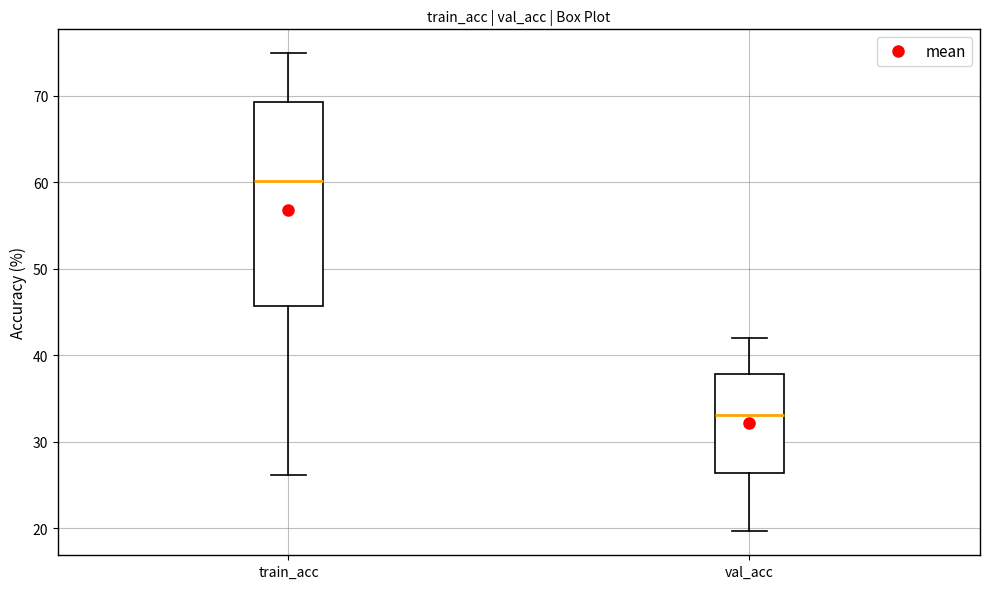

Which box's median line is the highest?

train_acc